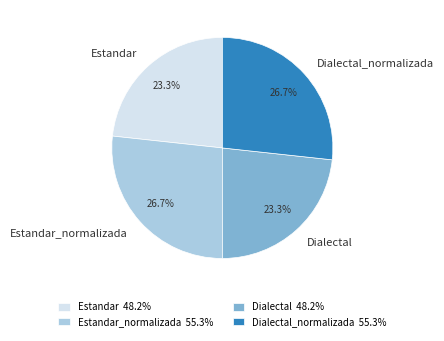

To the nearest percent, what portion does Estandar_normalizada represent?

27%